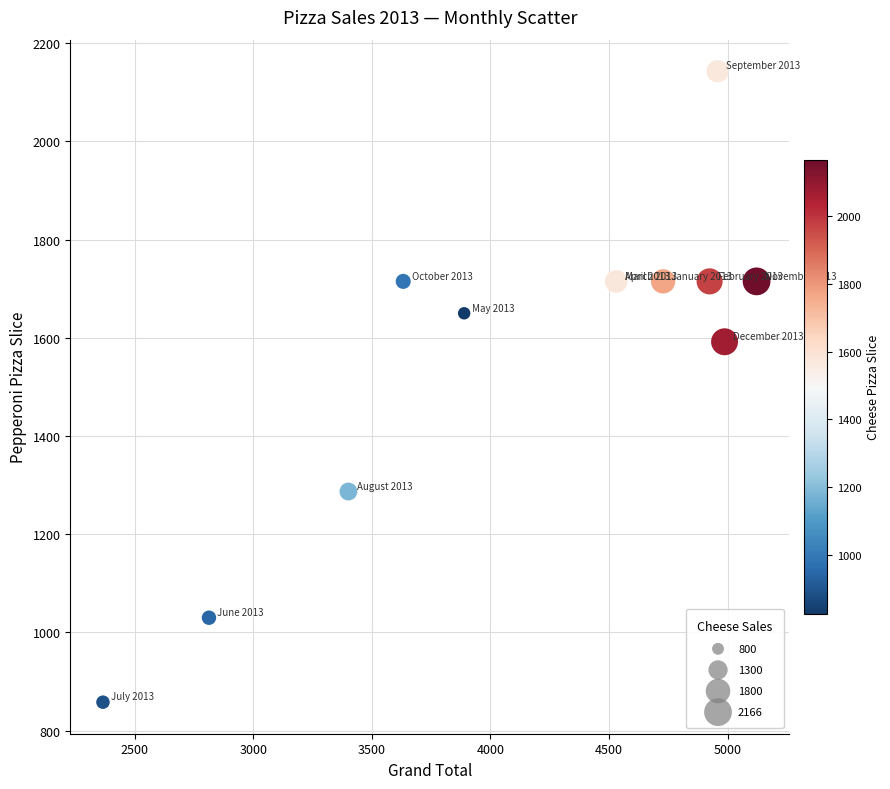

What Y value in the scatter plot is closest to 1500?

1592